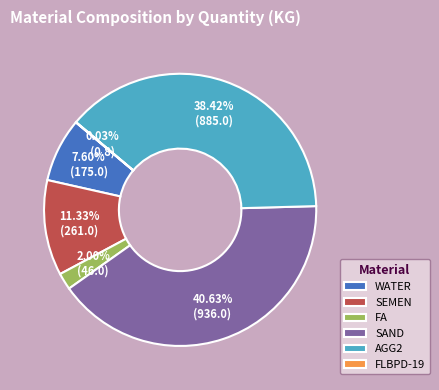

True or false: SAND accounts for 41% of the total.

True